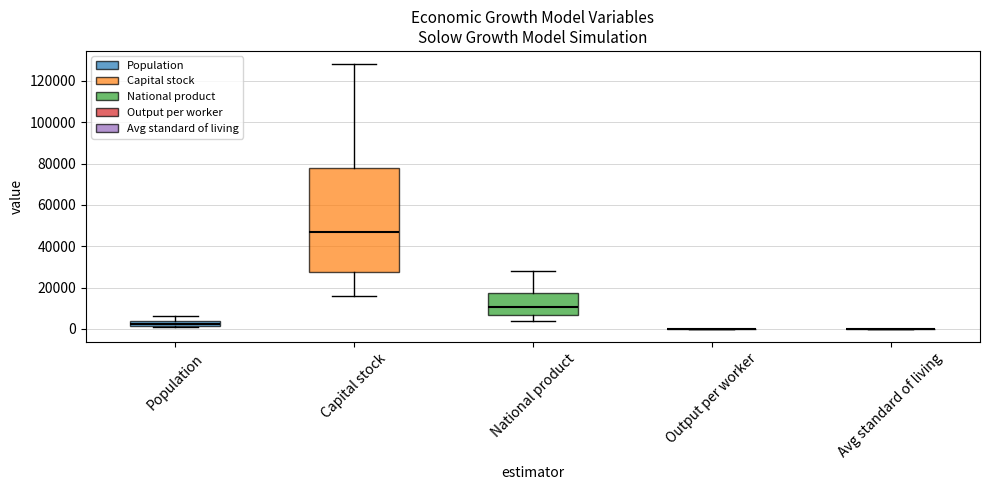

Comparing the boxes themselves (not the whiskers), which one is the tallest?

Capital stock